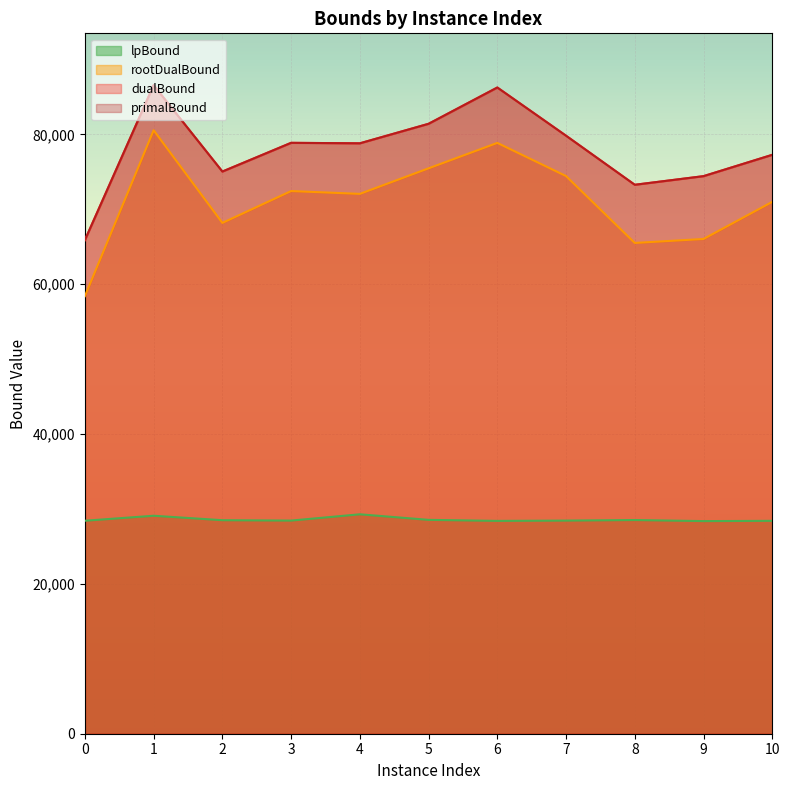

At 8, list the series in order from largest to smallest.

primalBound, dualBound, rootDualBound, lpBound